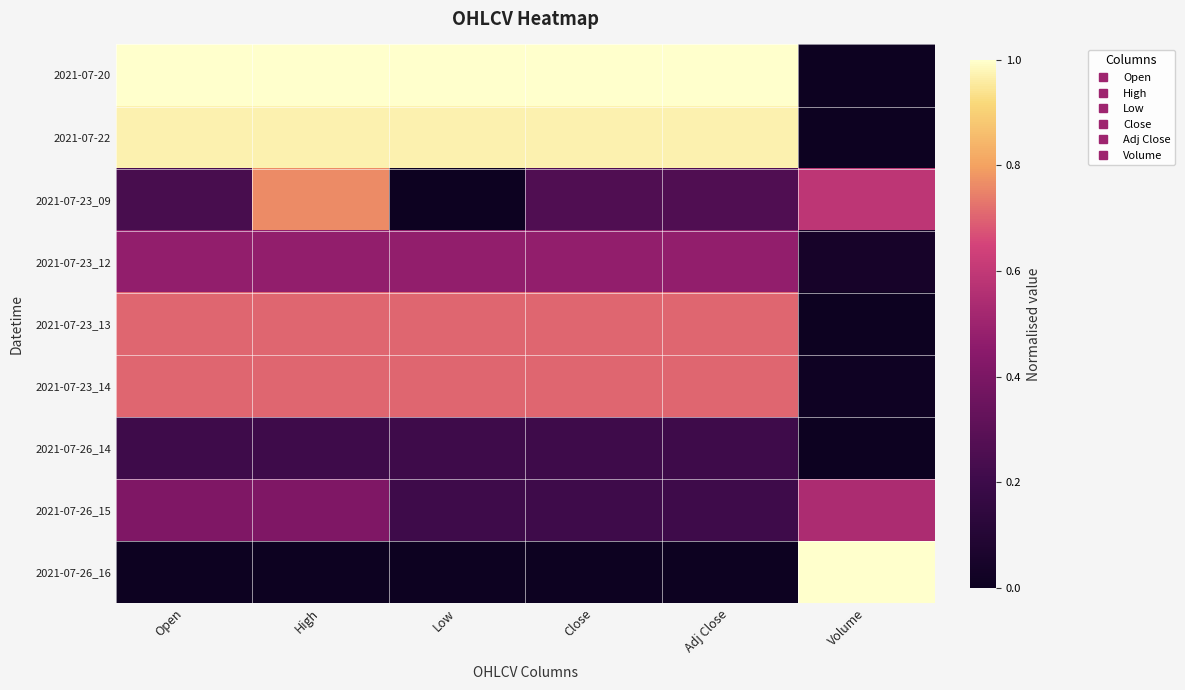

Which category has the highest value across all series?

Open